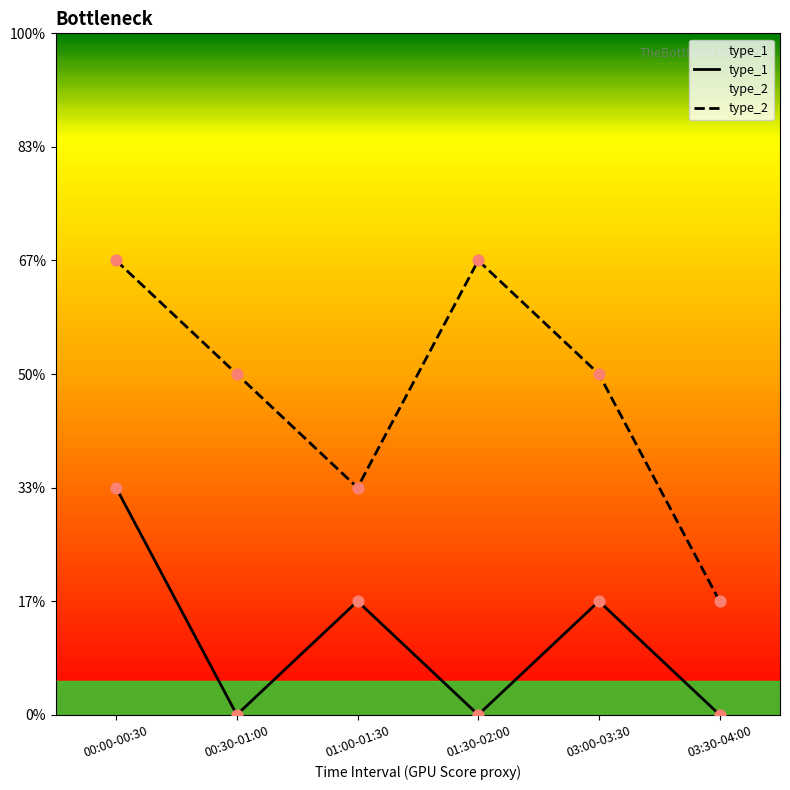

What are all the series names shown in the legend?

type_1, type_2